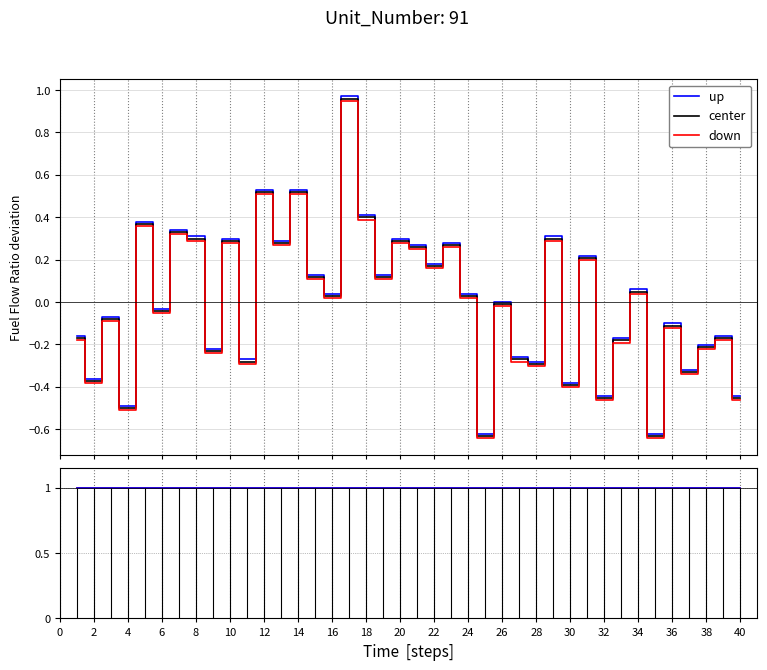

Which series changed the most between 6 and 28?

center